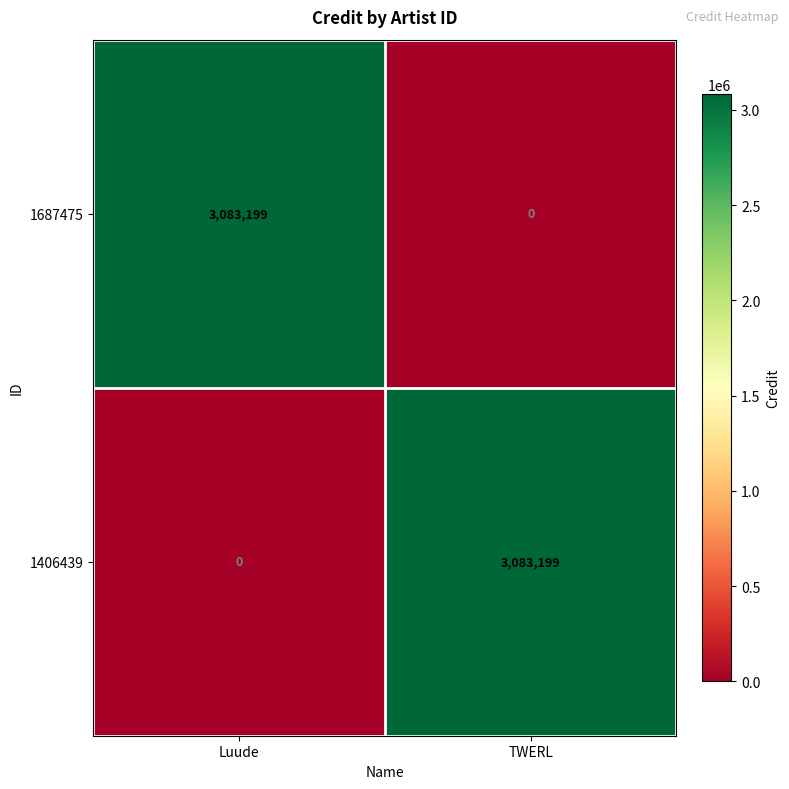

What is the difference between the 1406439 values at TWERL and Luude?

3083199